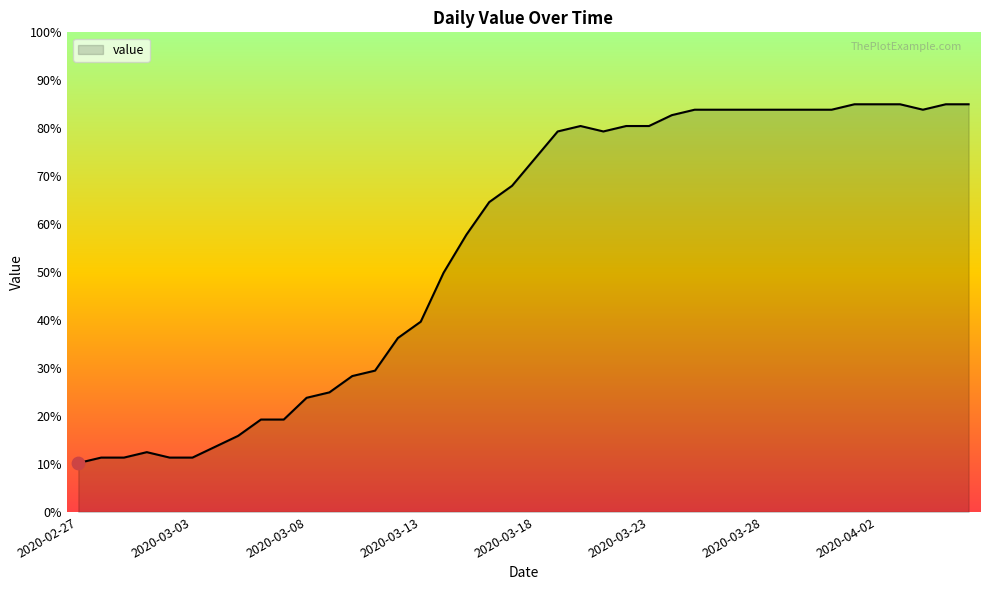

What is the smallest value displayed?

10.2